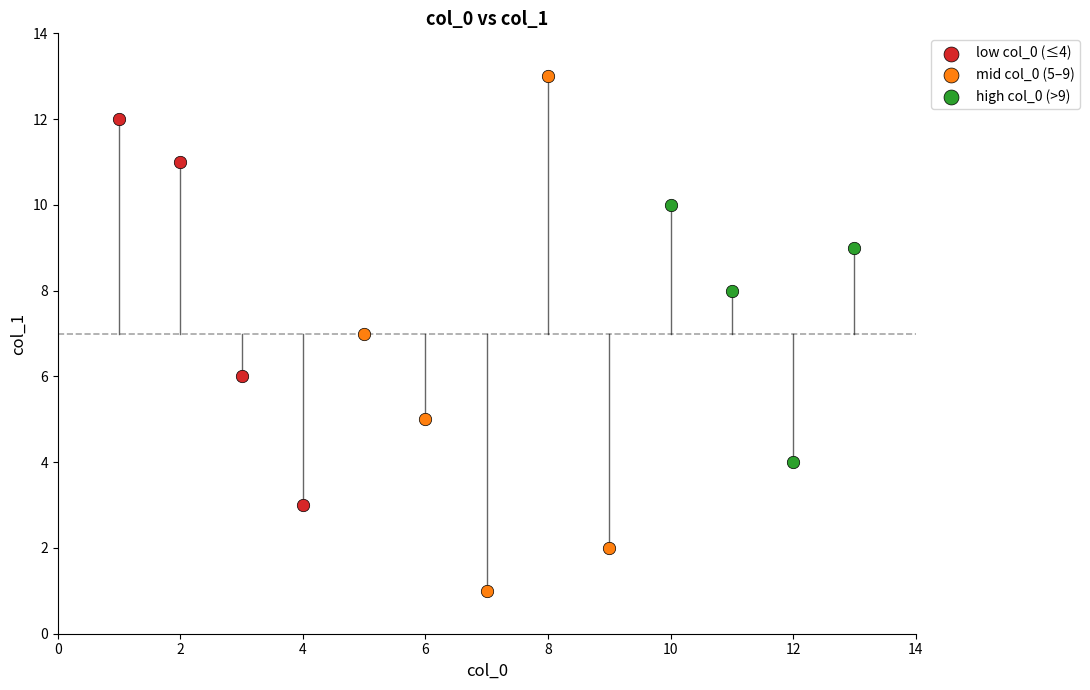

What are all the series names shown in the legend?

low col_0 (≤4), mid col_0 (5–9), high col_0 (>9)